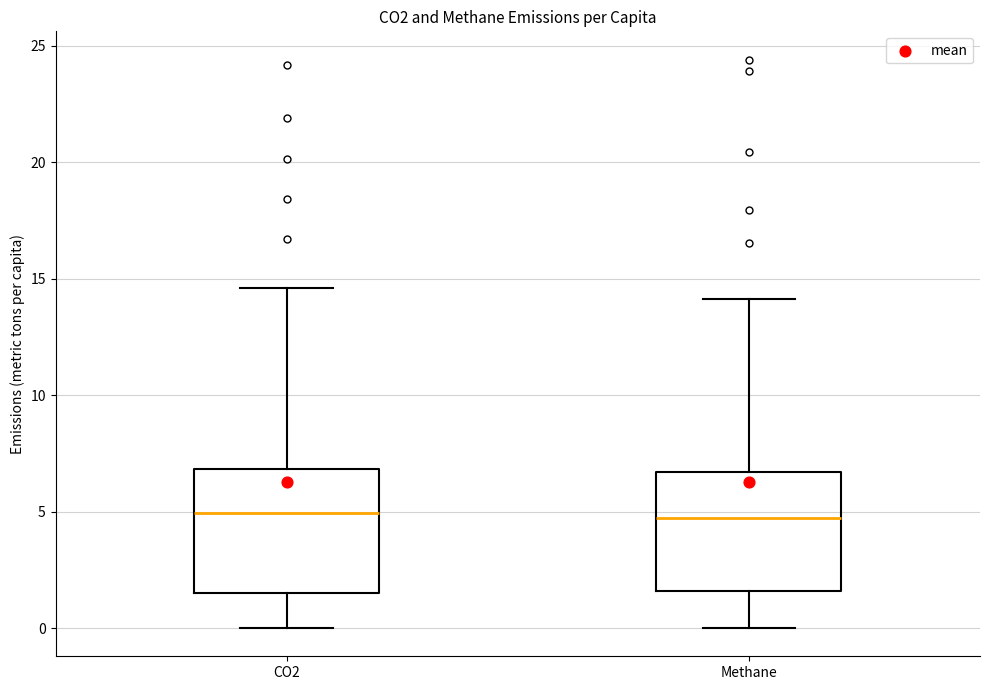

Reading left to right, read every box against the y-axis: the position of its median line, the range the box covers, and the ends of its whiskers. The values are not printed on the chart, so give them approximately, as read against the axis.

CO2: median 5.0, box 1.5 to 7.0, whiskers 0.0 to 14.5
Methane: median 4.5, box 1.5 to 6.5, whiskers 0.0 to 14.0